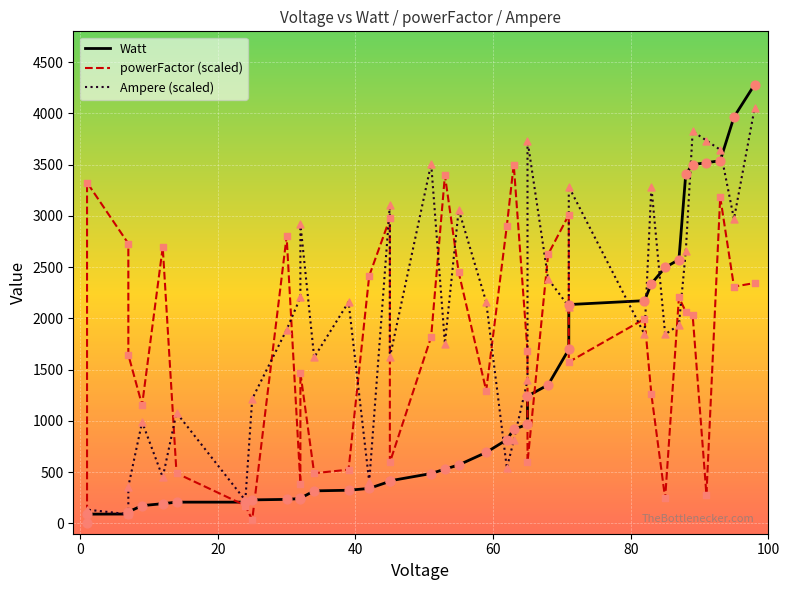

At which category is the sum across all series the highest?

98